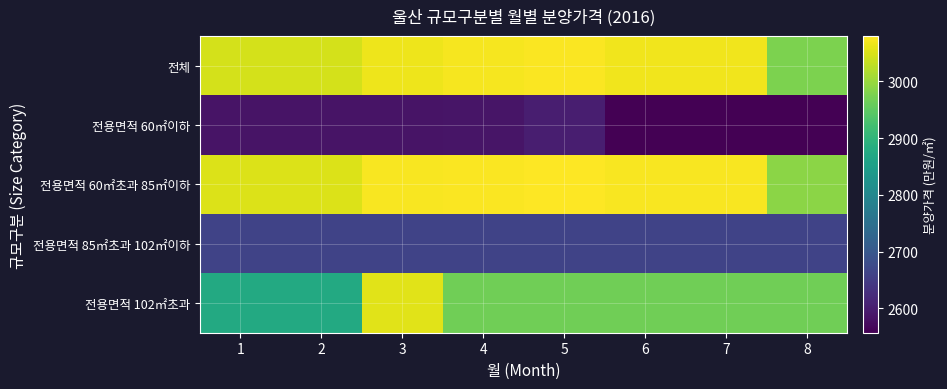

Reading left to right, extract all data points from this chart.

전체: 1=3046	2=3046	3=3066	4=3072	5=3077	6=3069	7=3069	8=2976
전용면적 60㎡이하: 1=2584	2=2584	3=2584	4=2586	5=2600	6=2557	7=2557	8=2557
전용면적 60㎡초과 85㎡이하: 1=3053	2=3053	3=3075	4=3076	5=3080	6=3074	7=3074	8=2990
전용면적 85㎡초과 102㎡이하: 1=2663	2=2663	3=2663	4=2663	5=2663	6=2663	7=2663	8=2663
전용면적 102㎡초과: 1=2874	2=2874	3=3057	4=2967	5=2967	6=2967	7=2967	8=2967